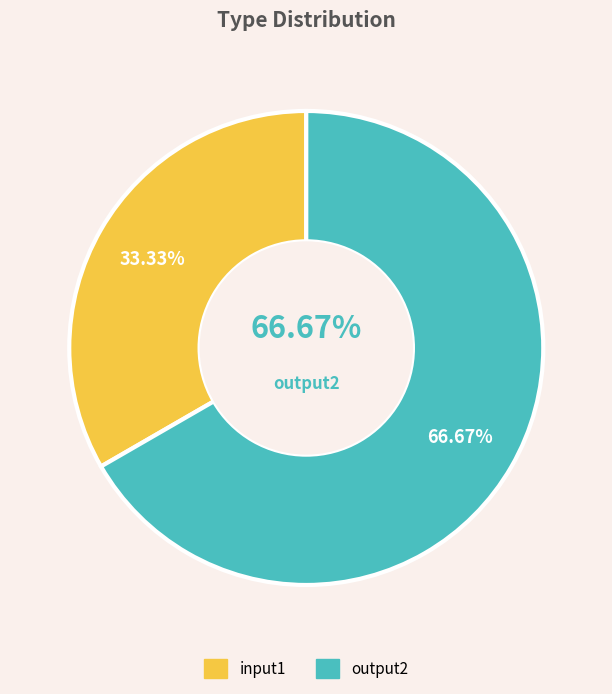

Is it true that output2 is 67% of the pie?

True